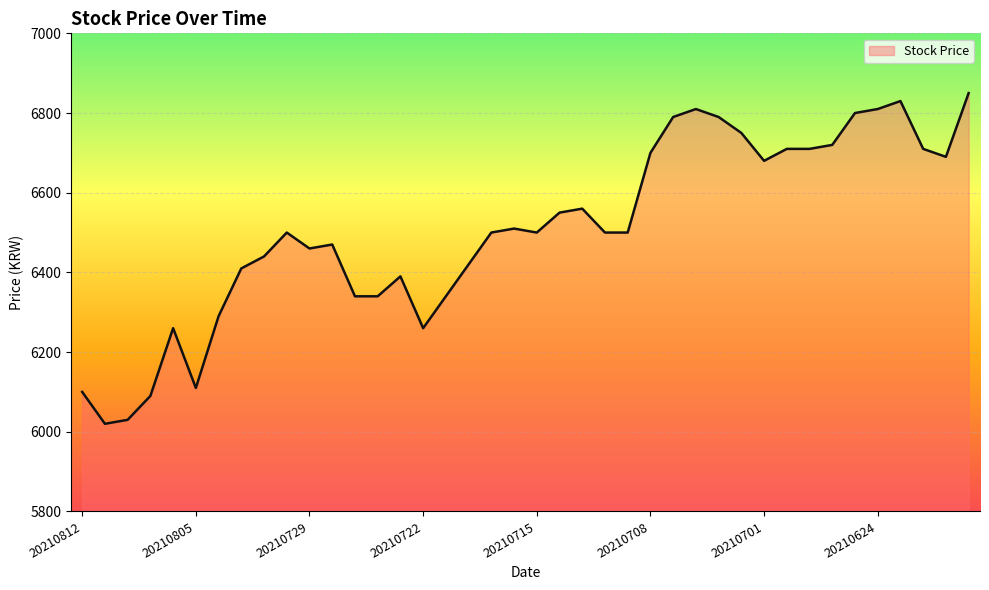

What is the greatest value displayed?

6850